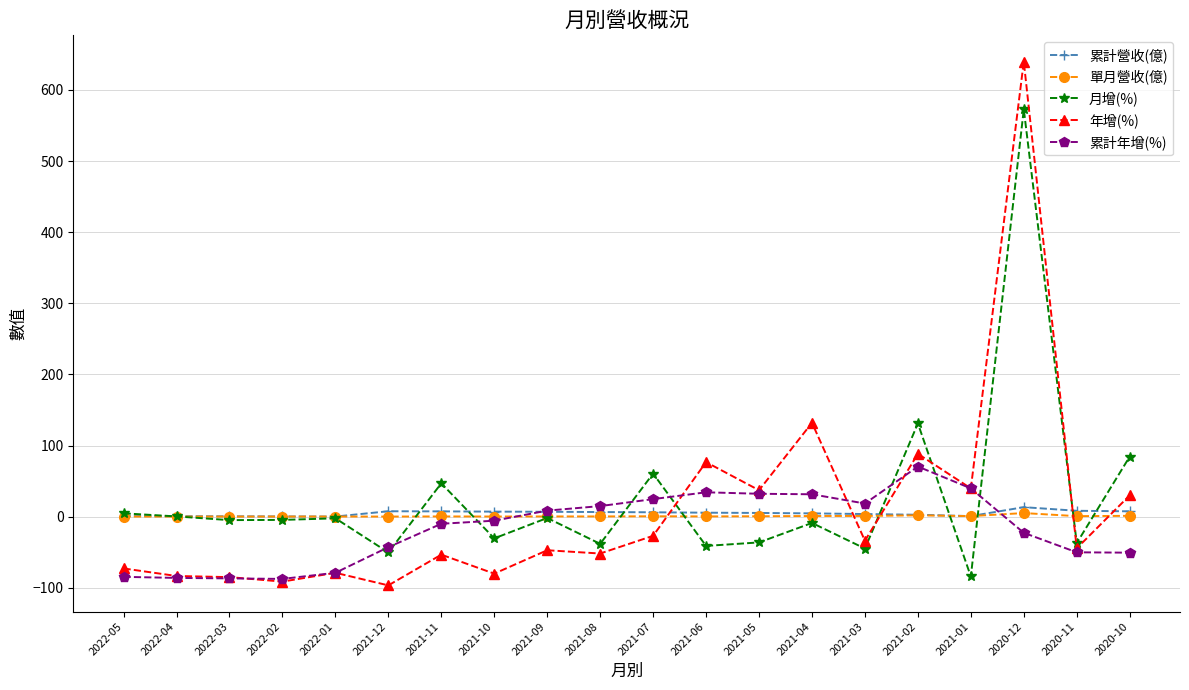

True or false: 累計營收(億) and 月增(%) intersect in this chart.

True